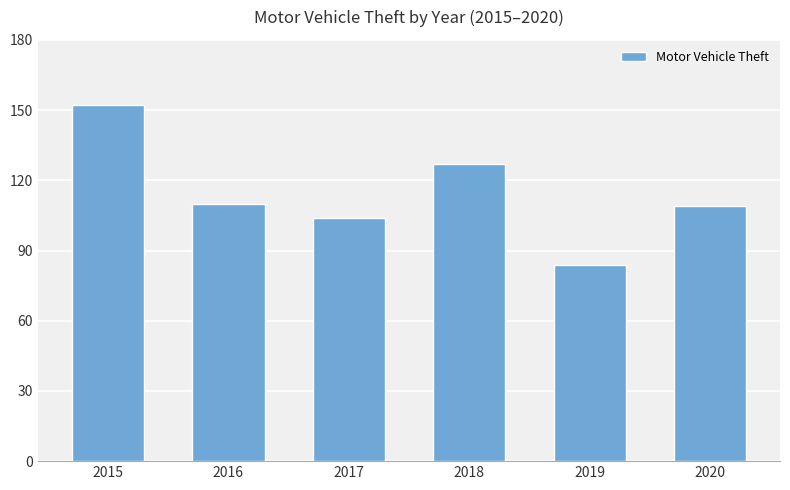

The value at 2018 is 127. True or false?

True